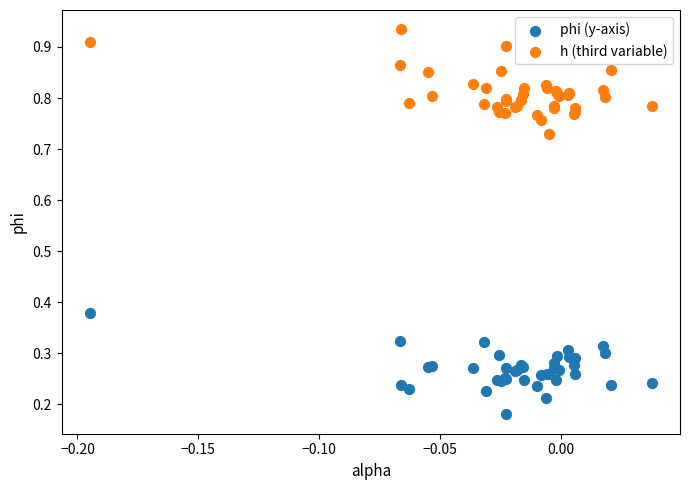

Which series contains the lowest Y value?

phi (y-axis)